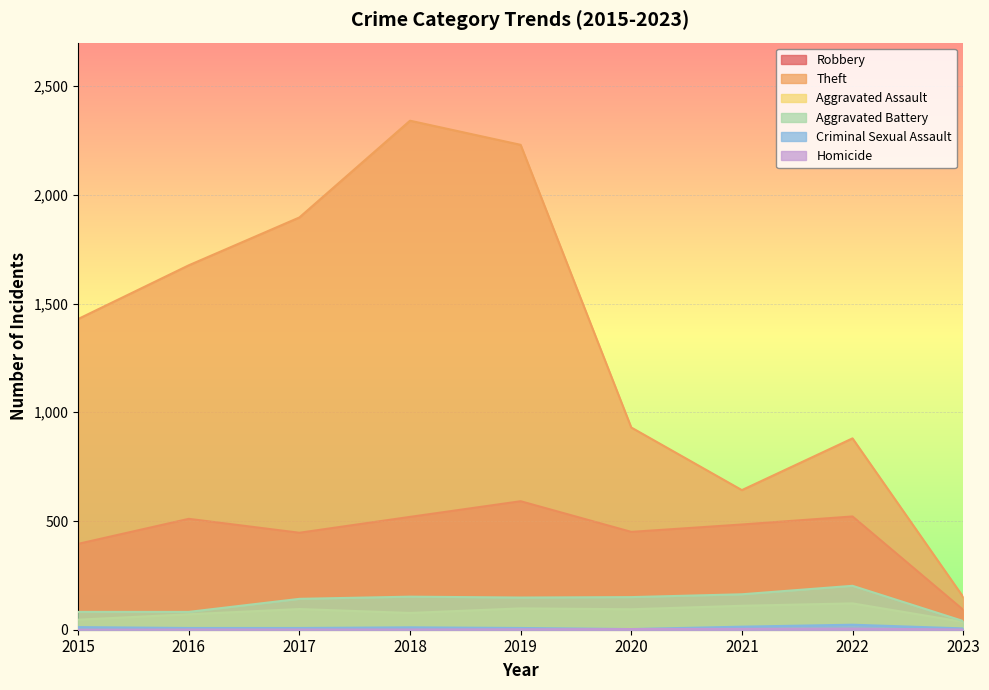

Does the chart display data point markers on the line(s)?

No